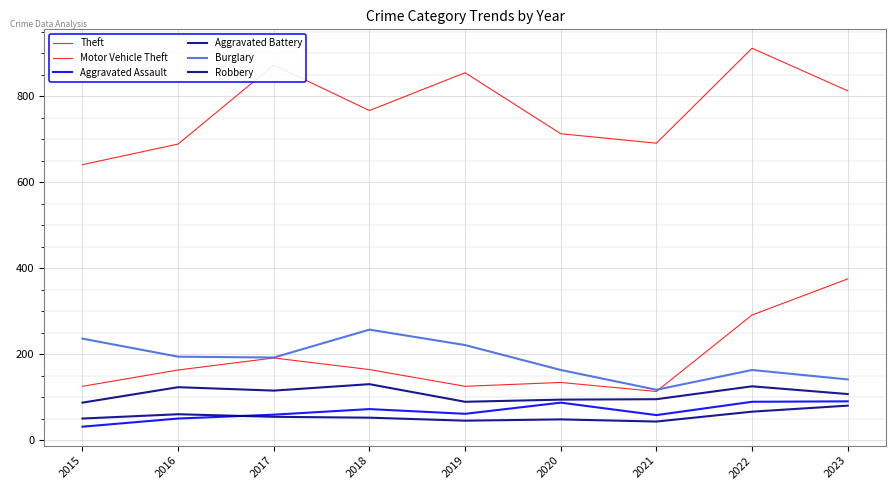

Does the chart display data point markers on the line(s)?

No